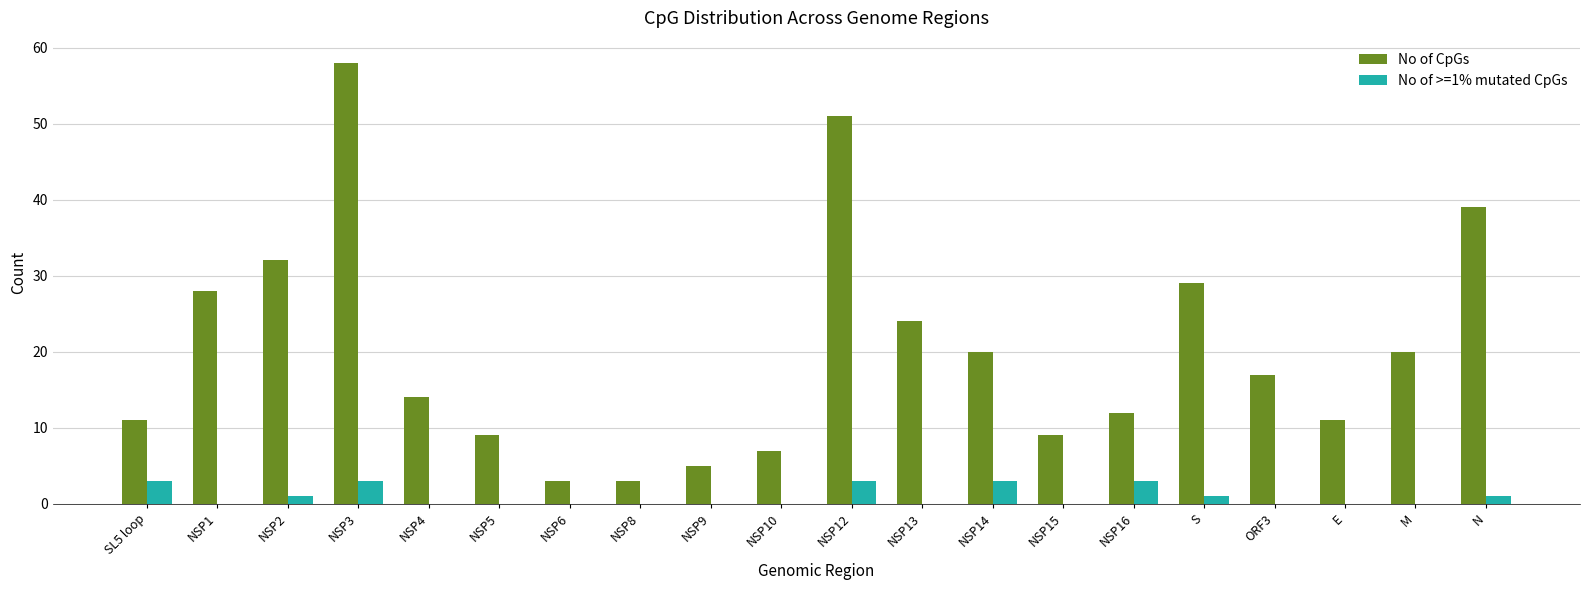

What are all the series names shown in the legend?

No of CpGs, No of >=1% mutated CpGs